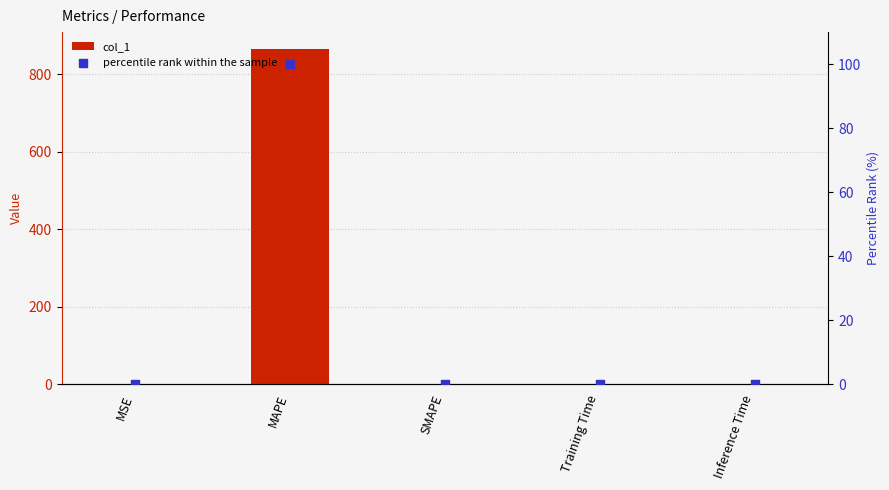

At which category is the sum across all series the highest?

MAPE